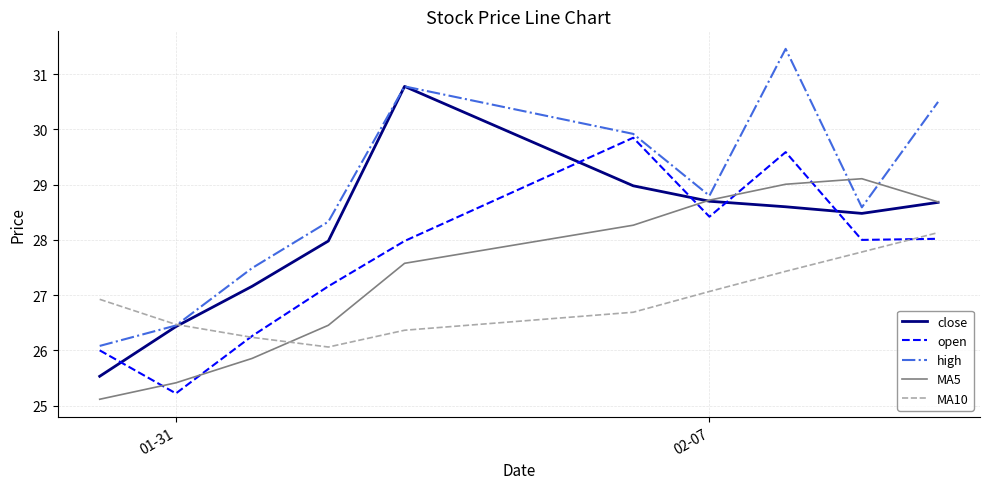

Is this an area chart (filled region under the line)?

No